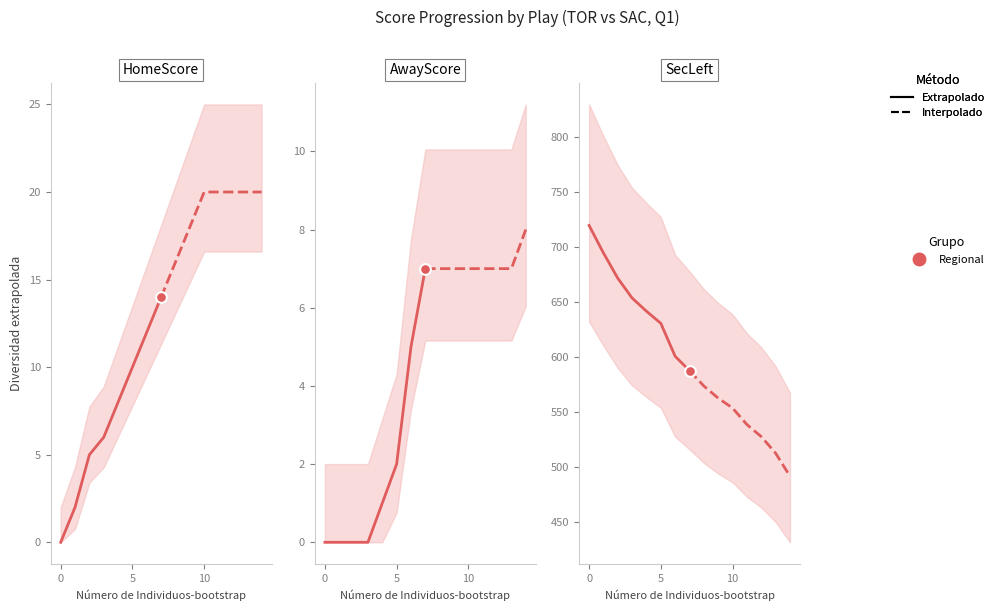

Is the value of AwayScore at 720 greater than the value of SecLeft at 672?

No